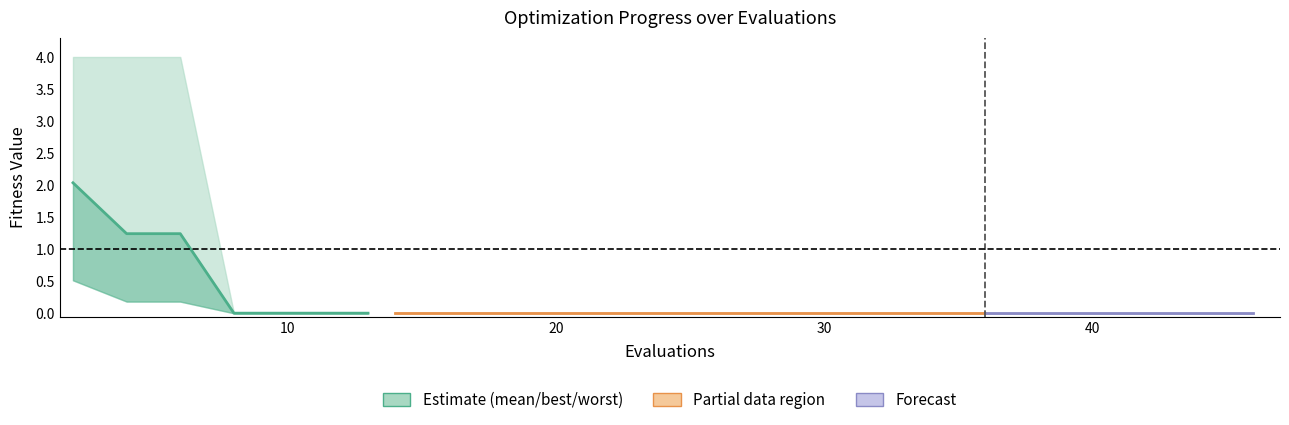

What is the maximum value shown in the chart?

2.0